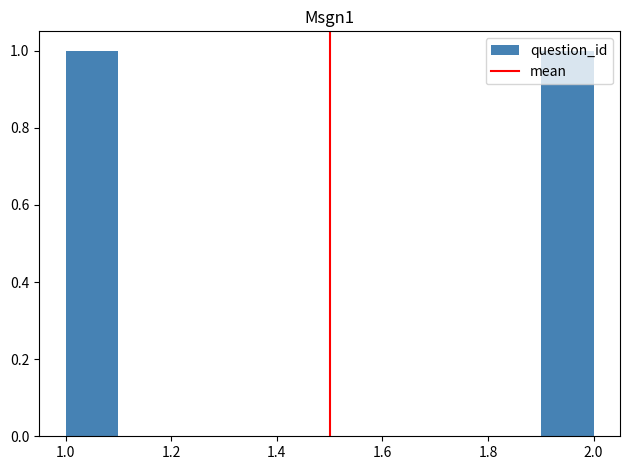

Reading left to right, list every bar in this chart as the range it spans on the x-axis followed by its height. The values are not printed on the chart, so give them approximately, as read against the axis.

1.0 to 1.1: 1
1.1 to 1.2: 0
1.2 to 1.3: 0
1.3 to 1.4: 0
1.4 to 1.5: 0
1.5 to 1.6: 0
1.6 to 1.7: 0
1.7 to 1.8: 0
1.8 to 1.9: 0
1.9 to 2.0: 1